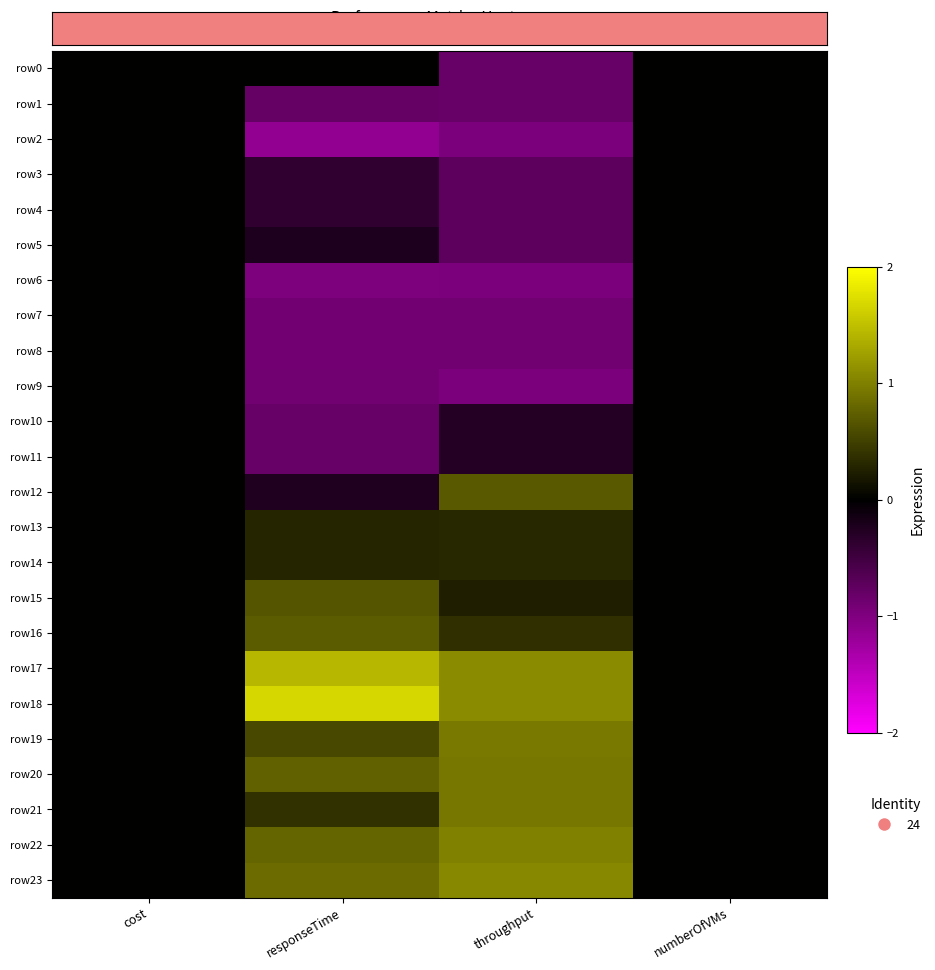

Which category has the highest value across all series?

responseTime